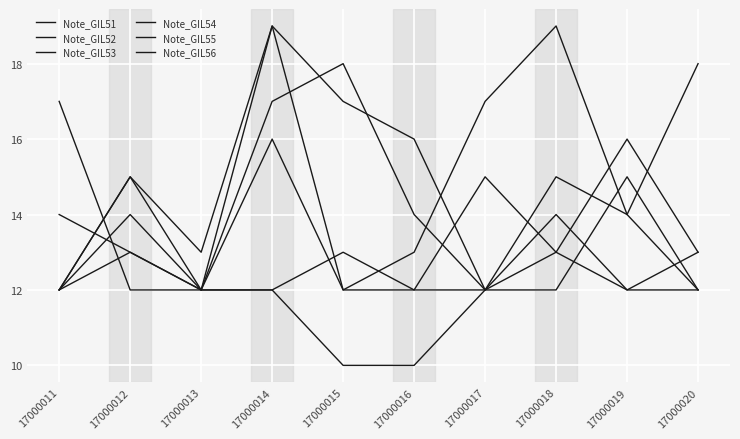

Which category has the lowest value across all series?

17000015